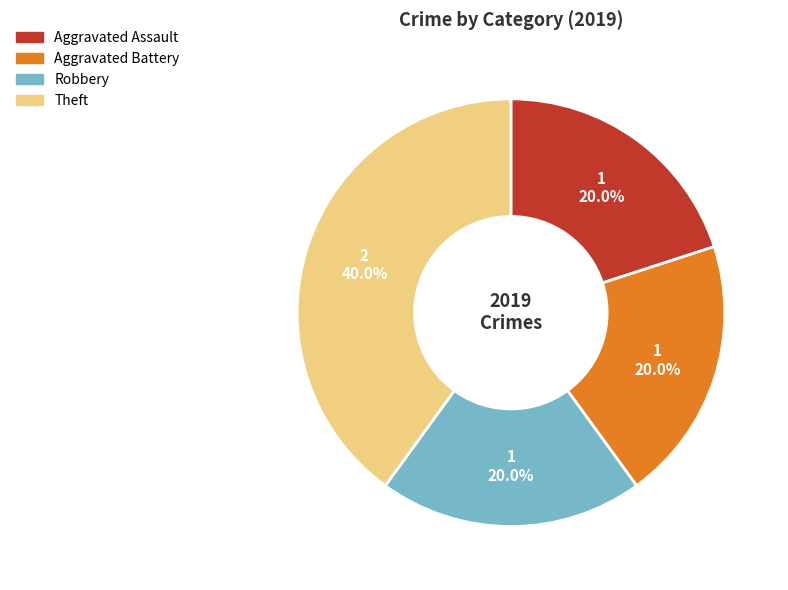

To the nearest percent, what portion does Aggravated Battery represent?

20%